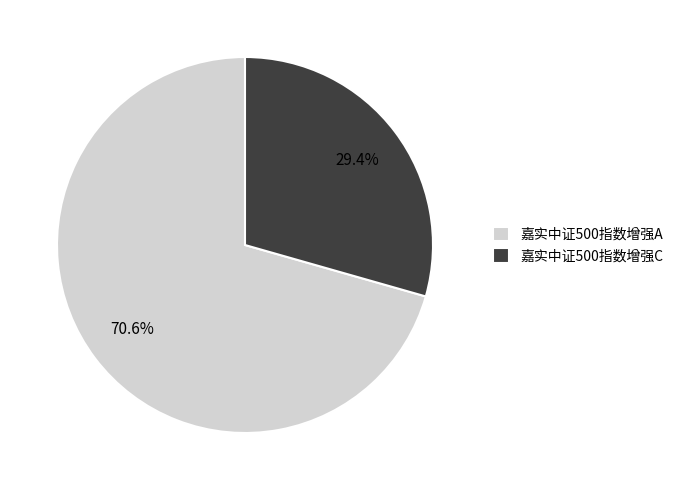

The 嘉实中证500指数增强A slice represents 83% of the pie. True or false?

False